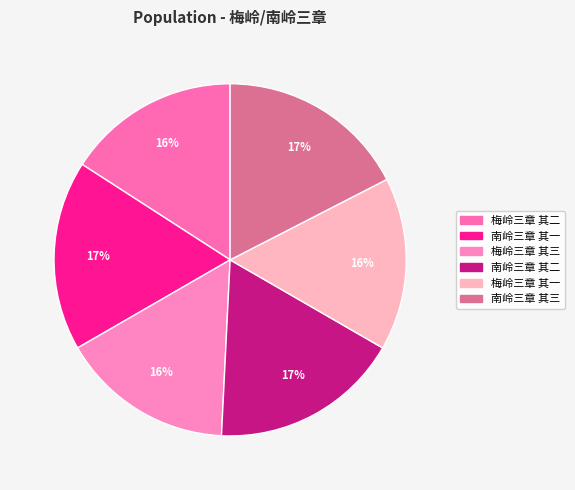

Is there a majority slice in this chart?

No